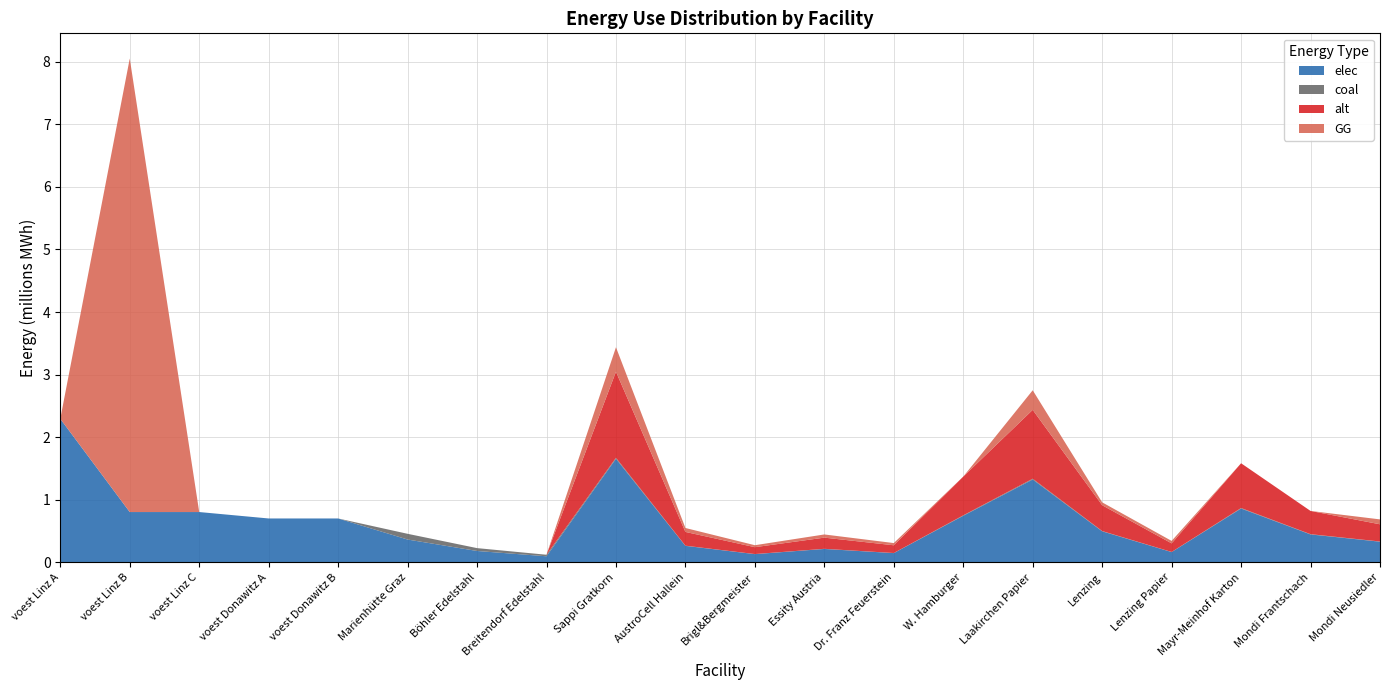

Reading left to right, what are all the values shown in this chart?

elec: 2294412.7	805057.1	805057.1	702282.2	702282.2	365884.2	182942.1	98164.0	1656123.6	264979.8	132489.9	215296.1	149051.1	745255.6	1324898.9	496837.1	165612.4	861184.3	447153.4	331224.7
coal: 0.0	0.0	0.0	0.0	0.0	91471.0	45735.5	24541.0	15556.3	2489.0	1244.5	2022.3	1400.1	7000.3	12445.0	4666.9	1555.6	8089.3	4200.2	3111.3
alt: 0.0	0.0	0.0	0.0	0.0	0.0	0.0	0.0	1375176.9	220028.3	110014.1	178773.0	123765.9	618829.6	1100141.5	412553.1	137517.7	715092.0	371297.8	275035.4
GG: 0.0	7245513.8	0.0	0.0	0.0	0.0	0.0	0.0	391085.4	62573.7	31286.8	50841.1	35197.7	0.0	312868.3	45854.4	39108.5	0.0	0.0	78217.1